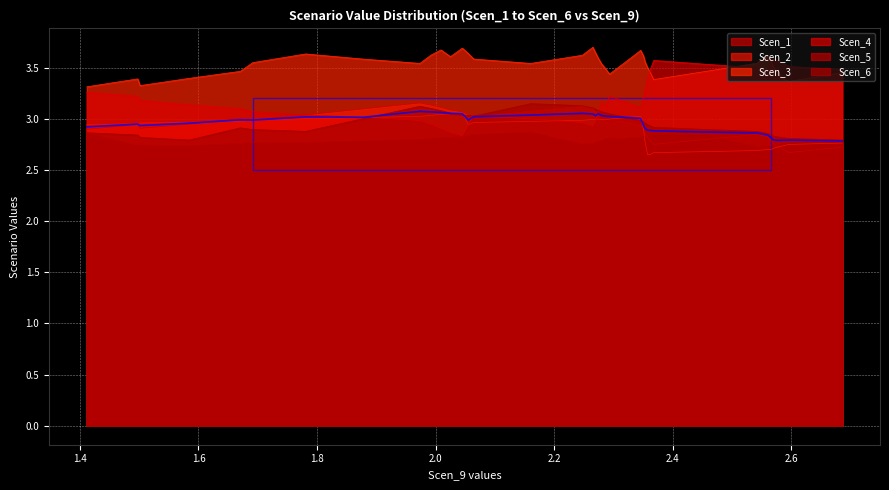

What is the maximum value shown in the chart?

3.7